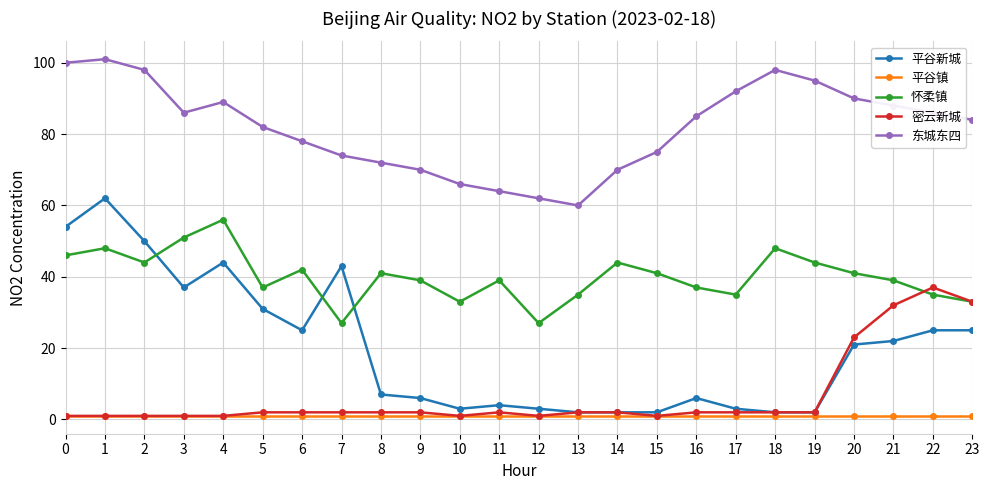

What is the highest value of the 东城东四 series?

101